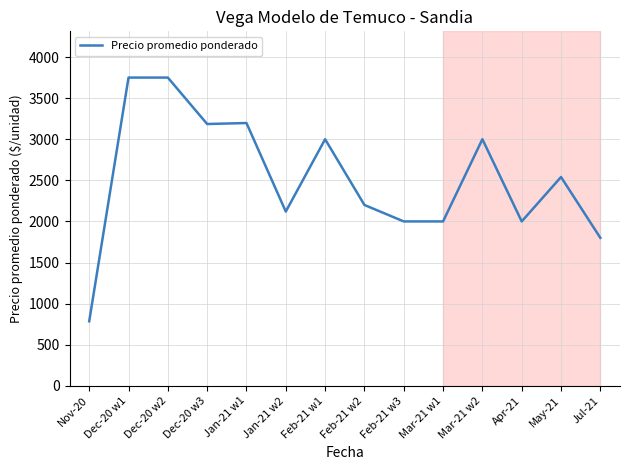

Count the number of data series in this chart.

1